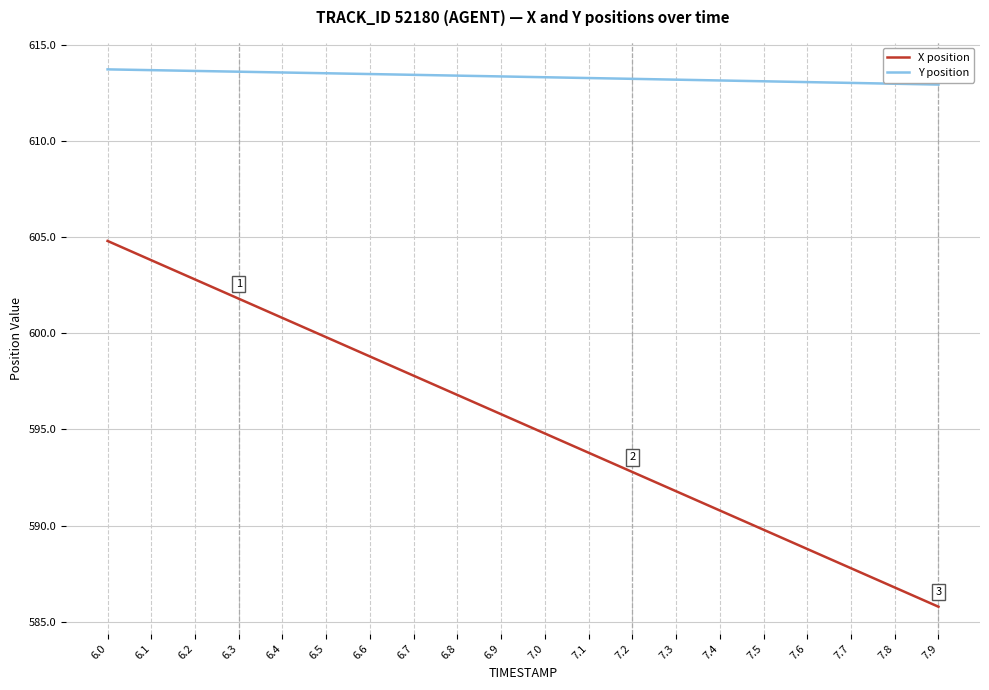

The X position series shows 845.9 at 6.4. True or false?

False